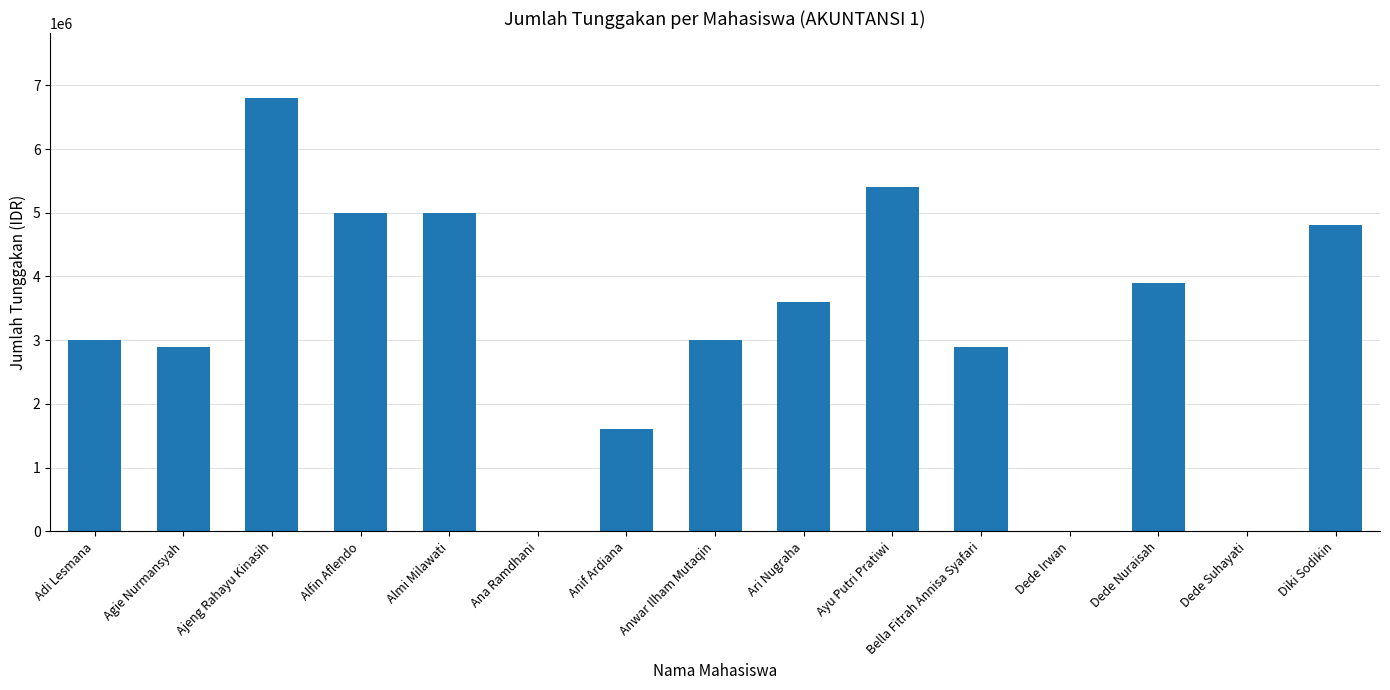

What is the average value?

3193333